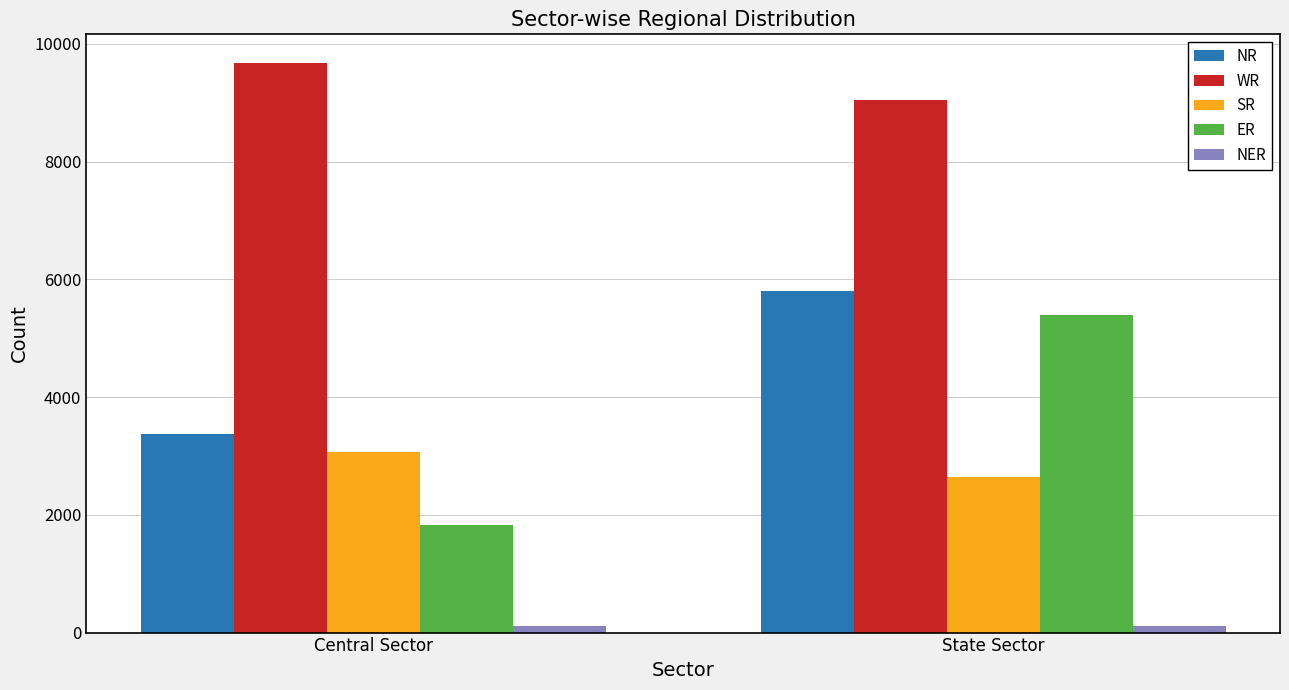

How many categories are shown in the chart?

2